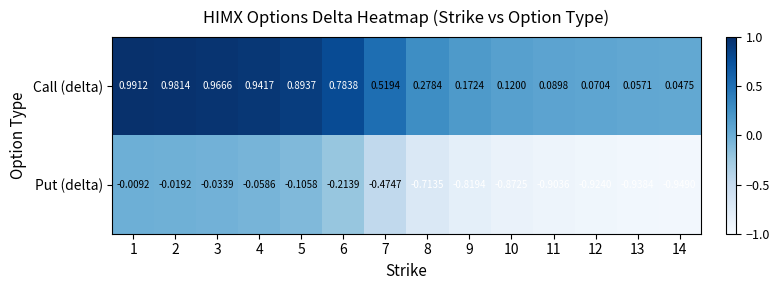

Which series has the largest total across all categories?

Call (delta)